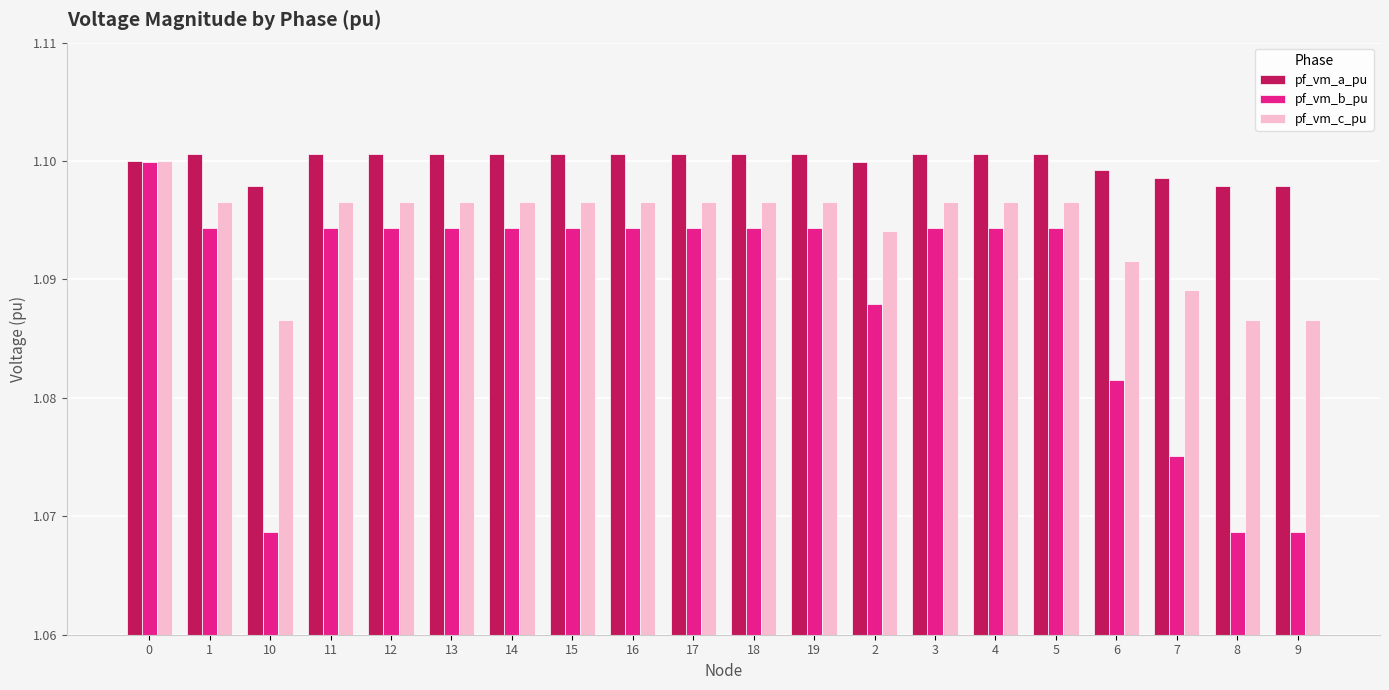

At 6, list the series in order from largest to smallest.

pf_vm_a_pu, pf_vm_c_pu, pf_vm_b_pu